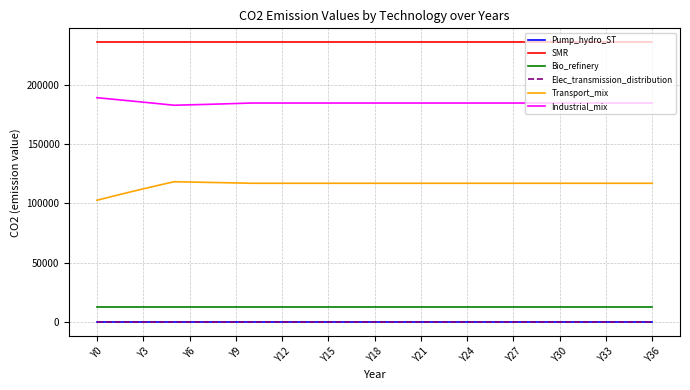

Does the chart have visible grid lines?

Yes